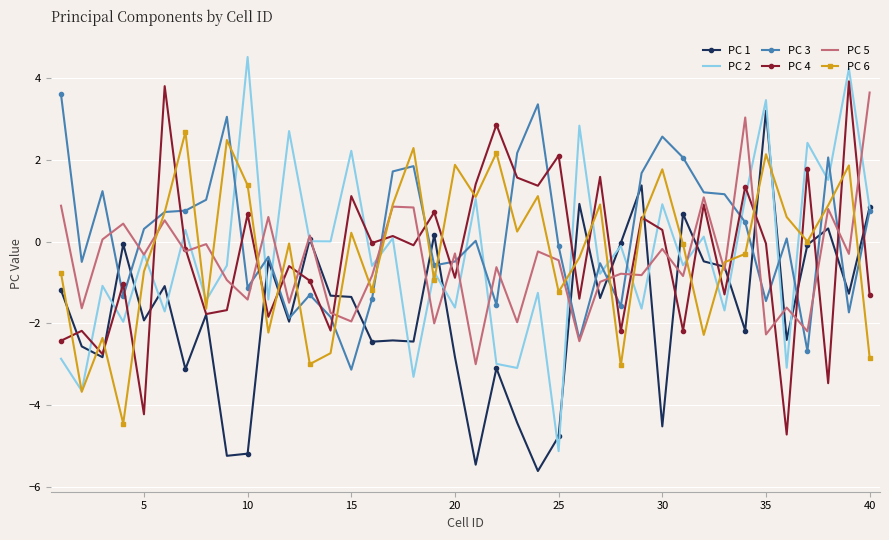

What is the greatest value displayed?

4.5